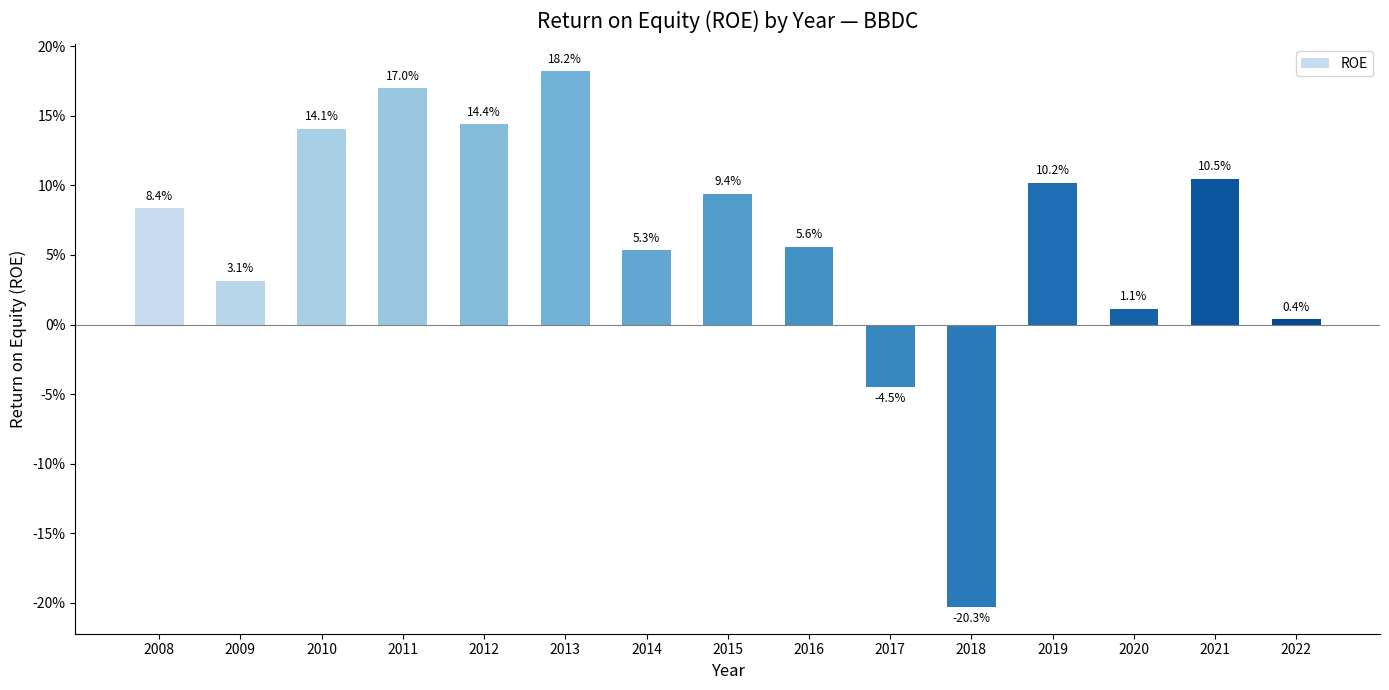

Count the number of categories in the chart.

15